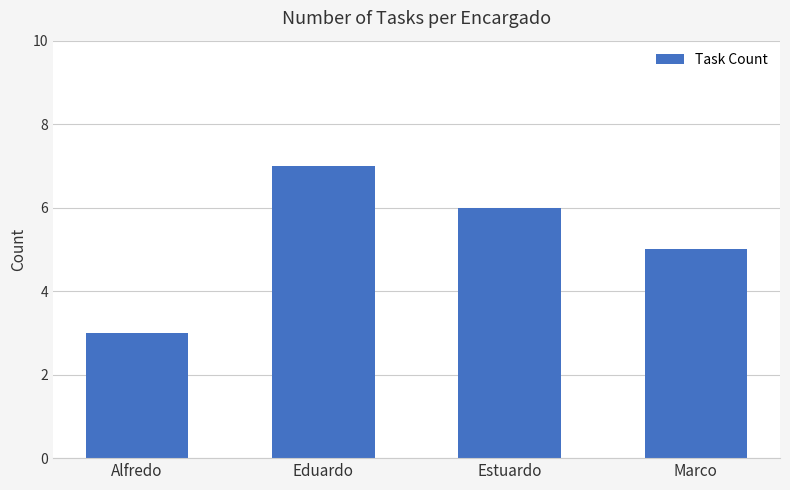

Where is the data nearest to the value 5?

Marco